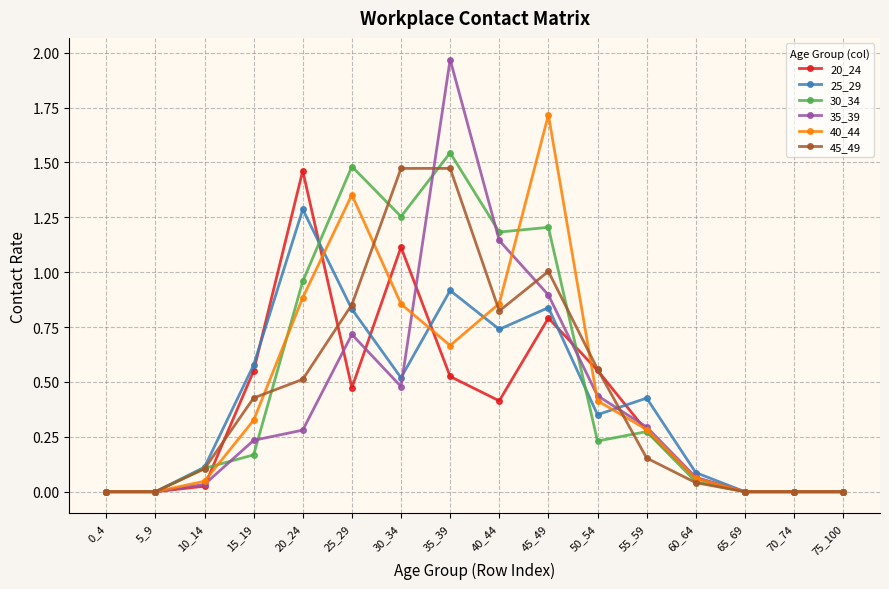

True or false: 25_29 has a value of 0.5 at 25_29.

False